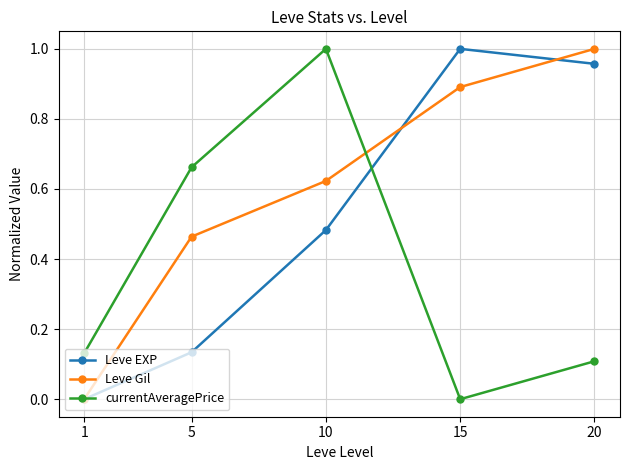

List the labels in order of Leve EXP value, smallest first.

1, 5, 10, 20, 15